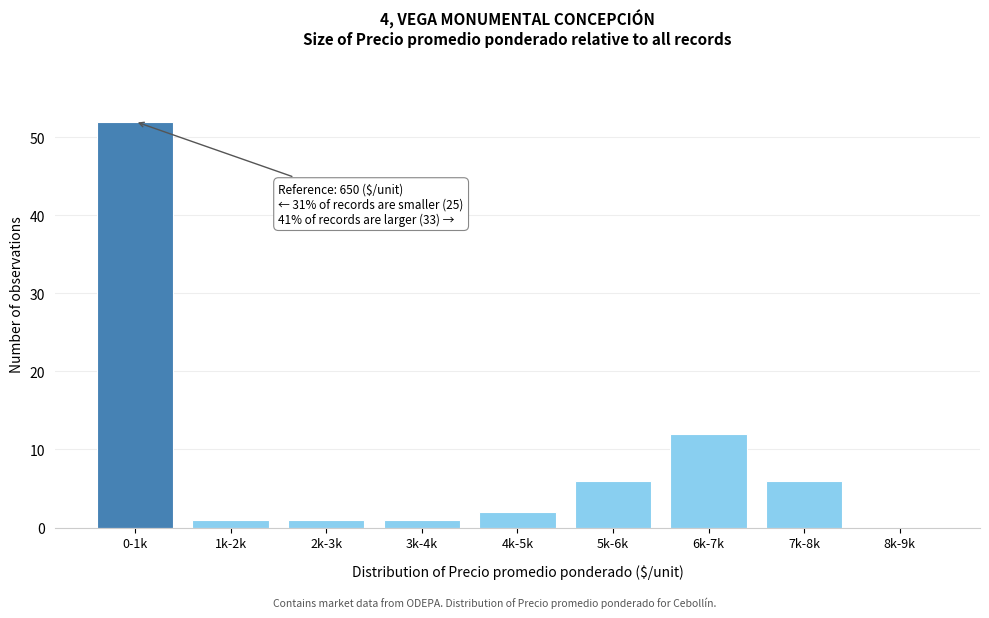

Reading left to right, transcribe all the data shown in this chart.

0-1k=52	1k-2k=1	2k-3k=1	3k-4k=1	4k-5k=2	5k-6k=6	6k-7k=12	7k-8k=6	8k-9k=0